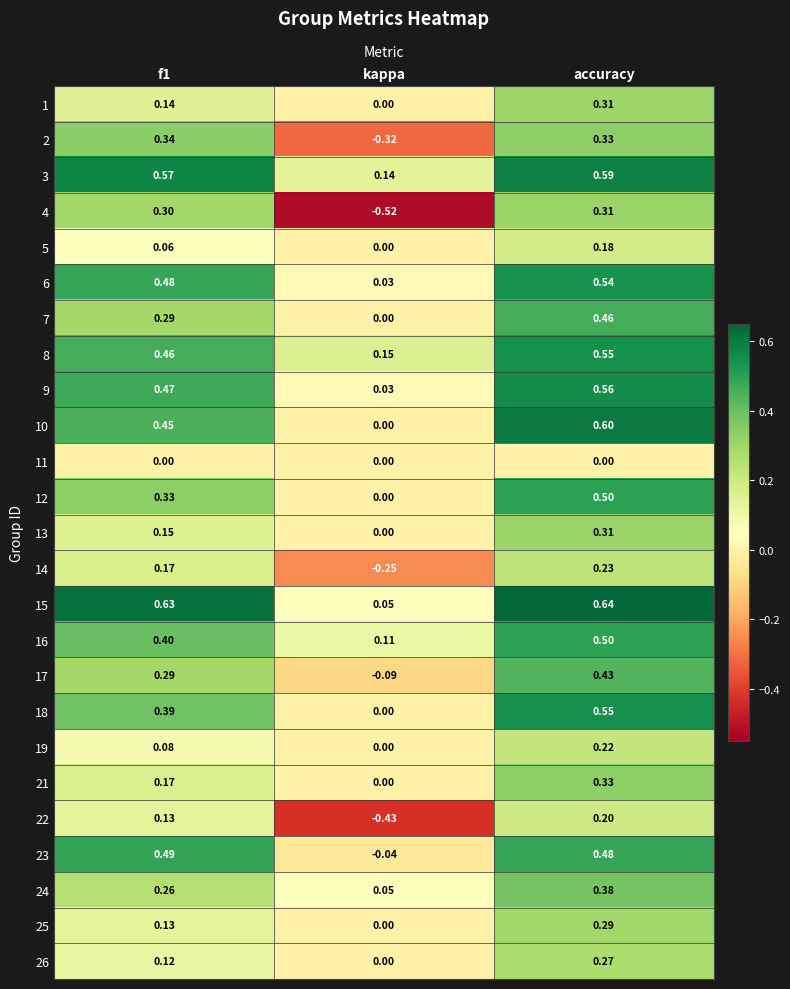

At which label is 16 closest to 0?

kappa